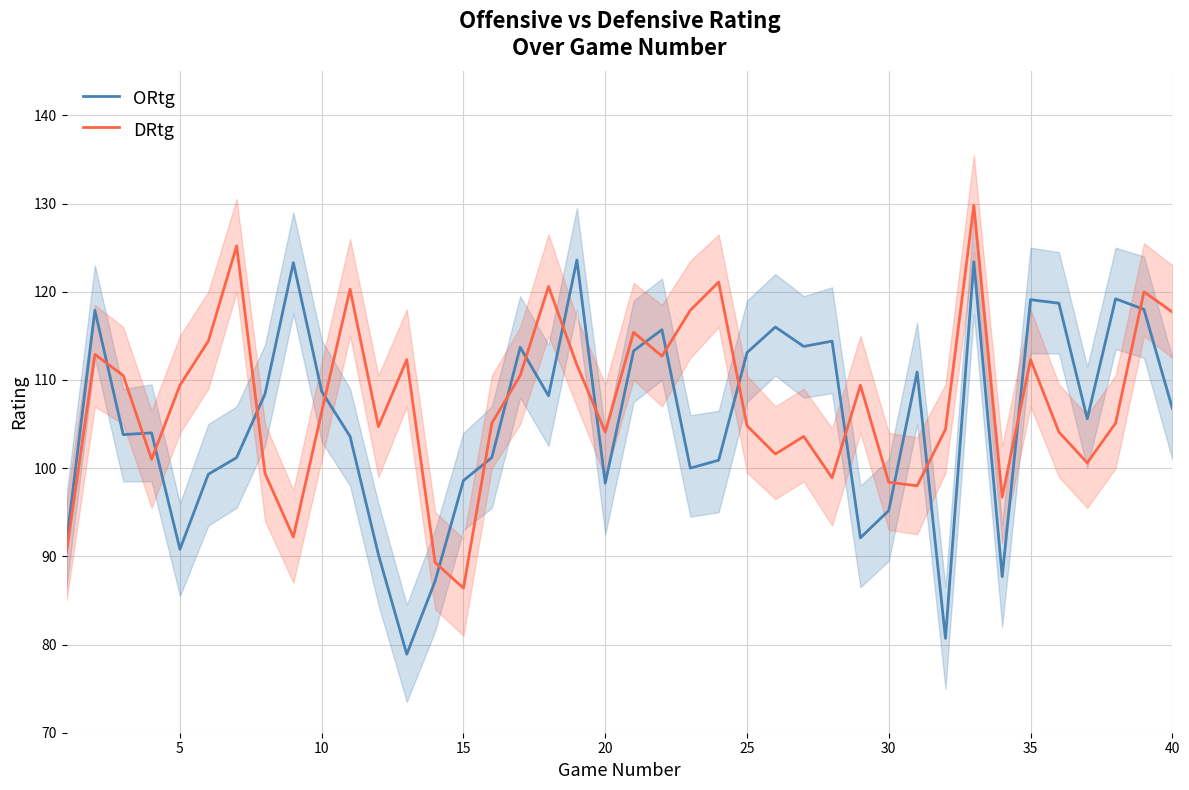

What is the minimum value for DRtg?

86.4